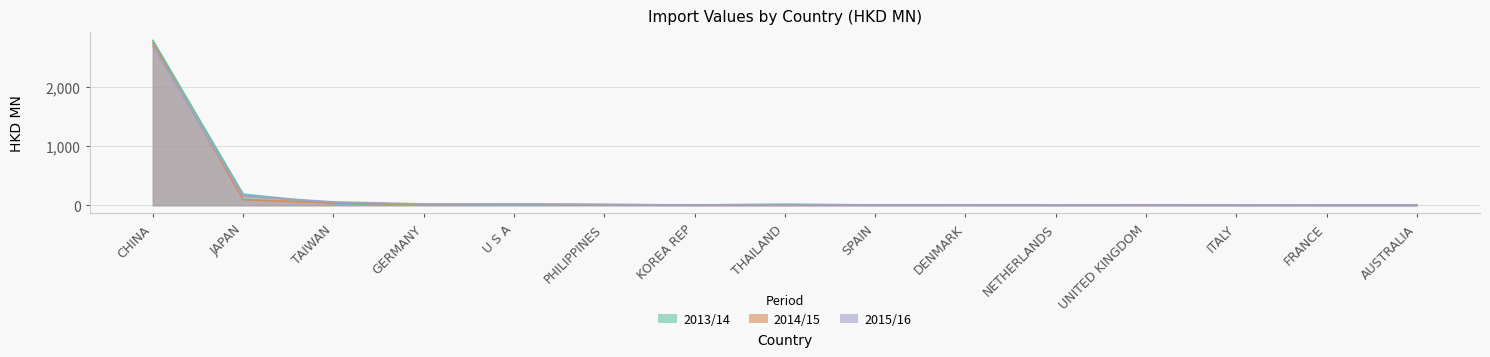

At JAPAN, list the series in order from smallest to largest.

201412, 201512, 201312